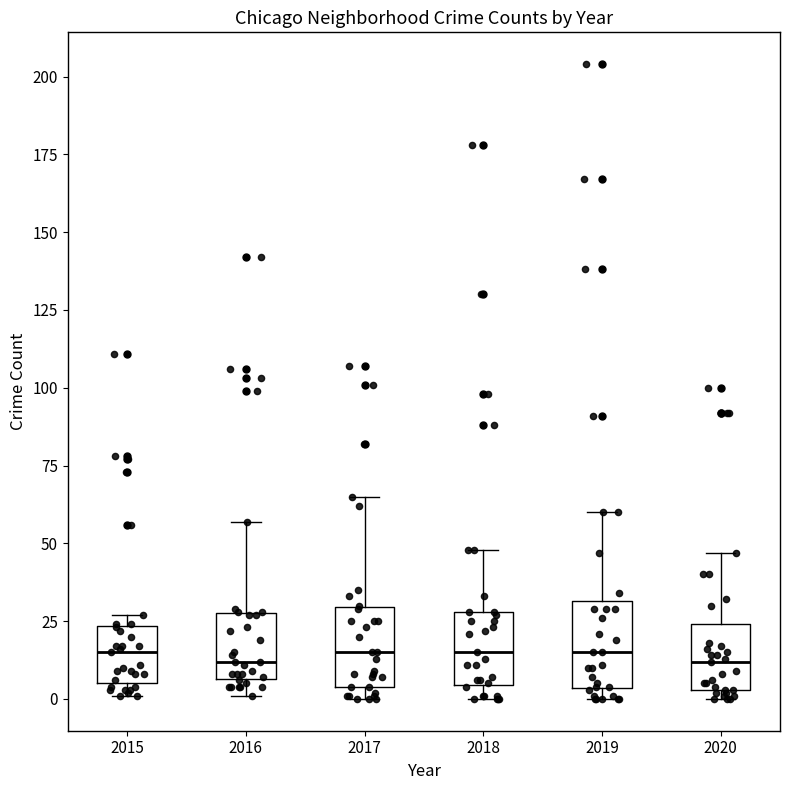

Reading left to right, transcribe this box plot: for each box, give where its median line is, the range the box spans, and where its two whiskers end, as read against the y-axis. The values are not printed on the chart, so give them approximately, as read against the axis.

2015: median 15, box 5 to 25, whiskers 0 to 25 (just above the box's upper edge)
2016: median 10, box 5 to 30, whiskers 0 to 55
2017: median 15, box 5 to 30, whiskers 0 to 65
2018: median 15, box 5 to 30, whiskers 0 to 50
2019: median 15, box 5 to 30, whiskers 0 to 60
2020: median 10, box 5 to 25, whiskers 0 to 45